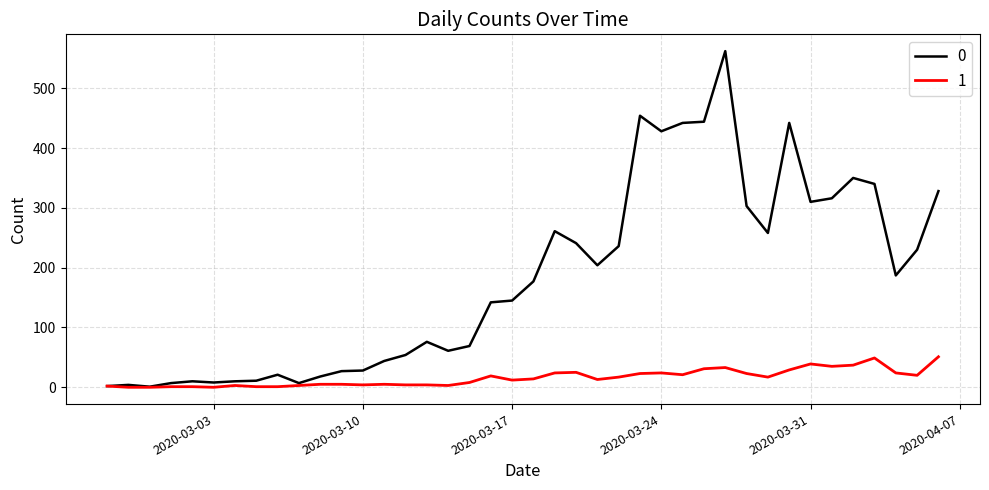

What is the greatest value displayed?

562